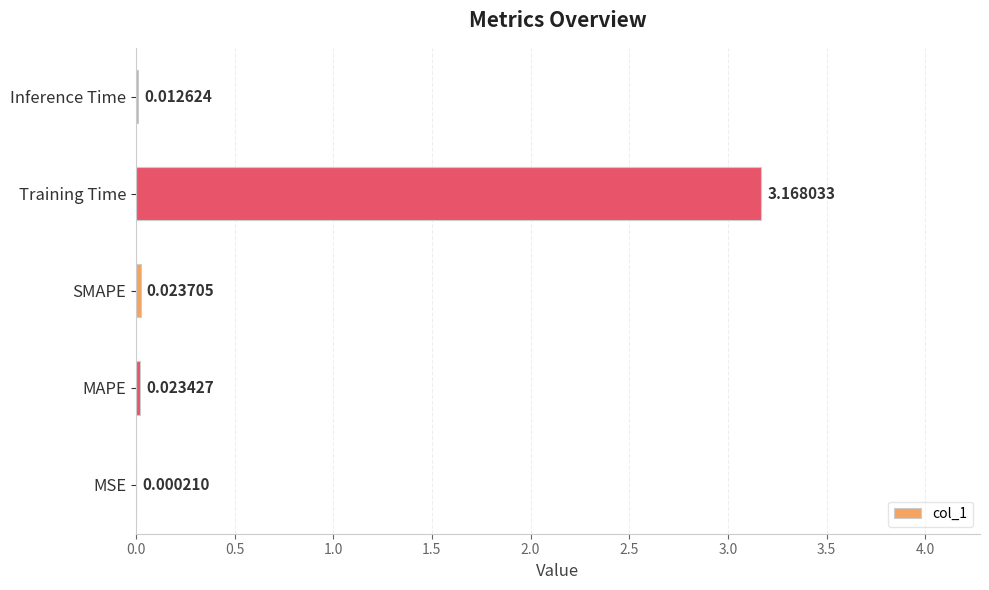

What is the average value?

0.6